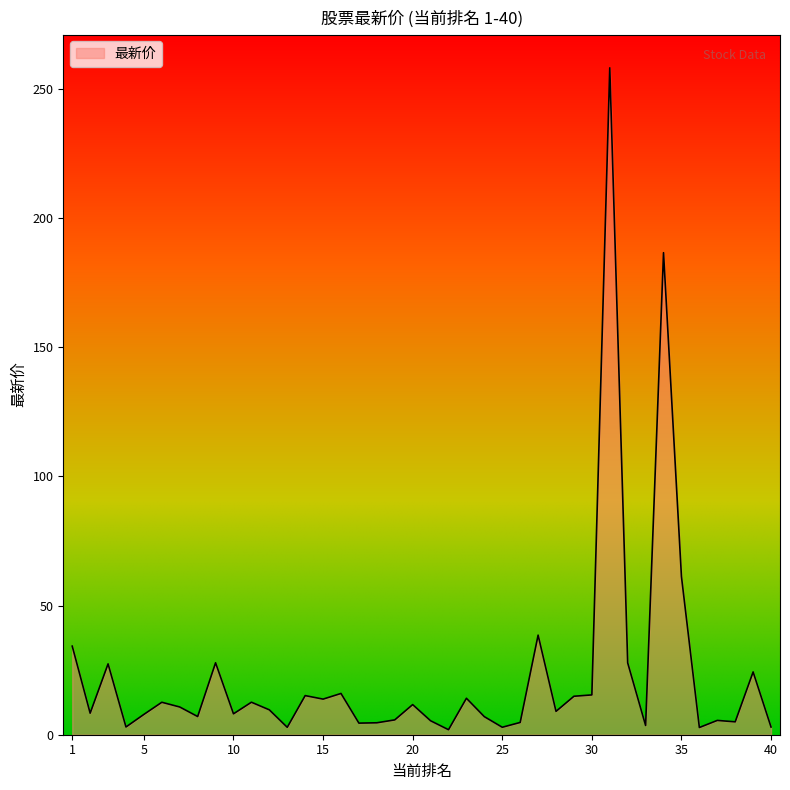

What is the greatest value displayed?

258.1